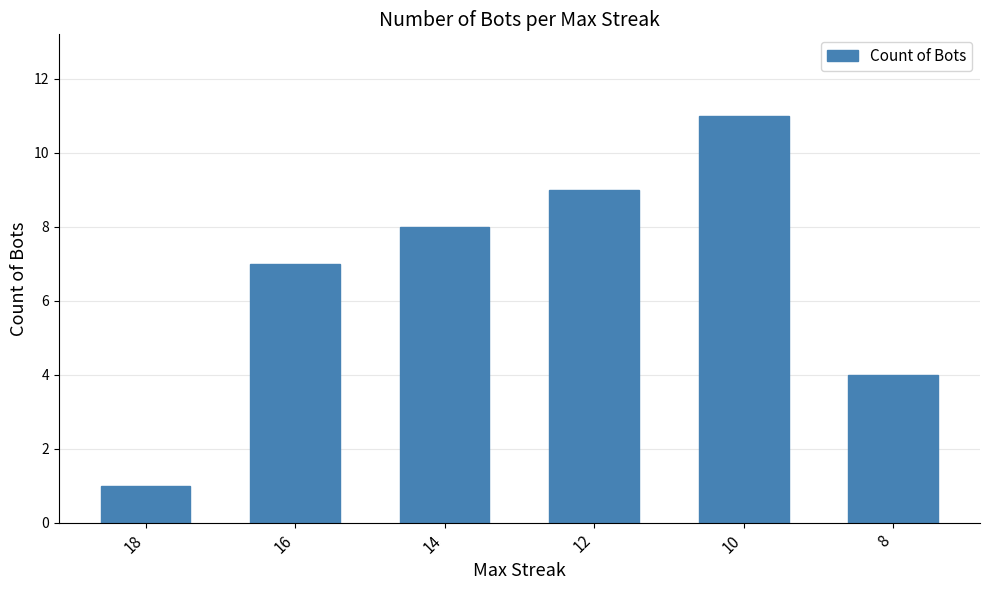

What is the value of the 6th bar from the left?

4